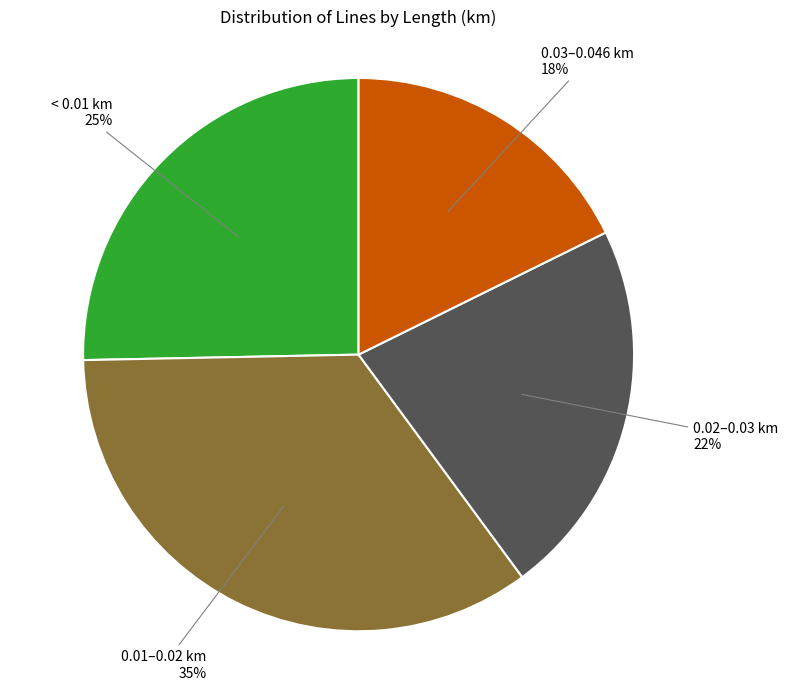

Which has a higher value, 0.03–0.046 km or < 0.01 km?

< 0.01 km